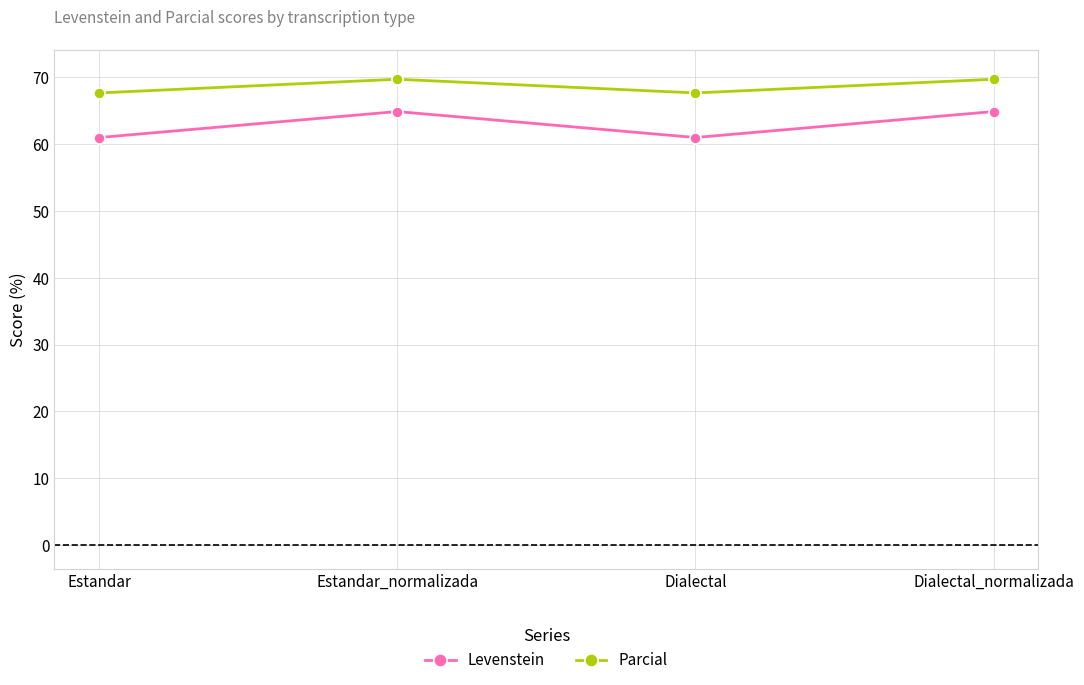

True or false: Levenstein and Parcial intersect in this chart.

False